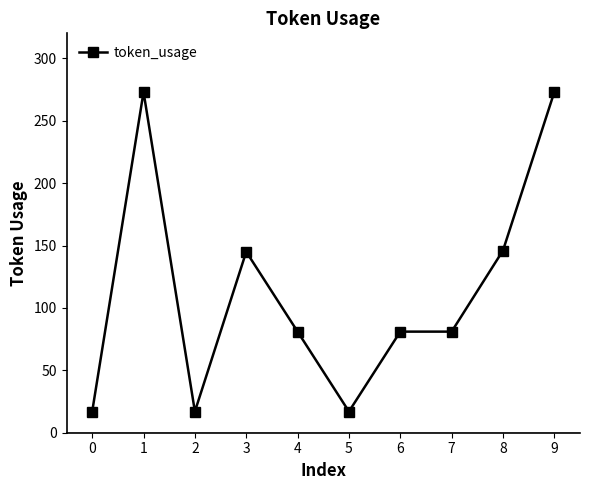

What is the minimum value shown in the chart?

17